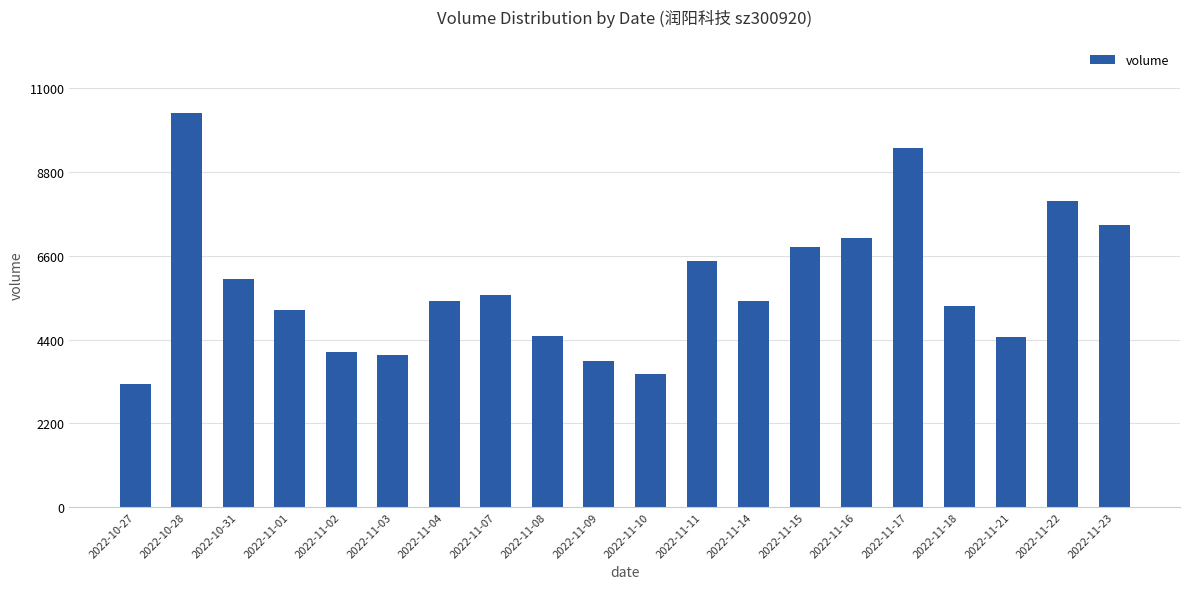

Are the bars horizontal?

No